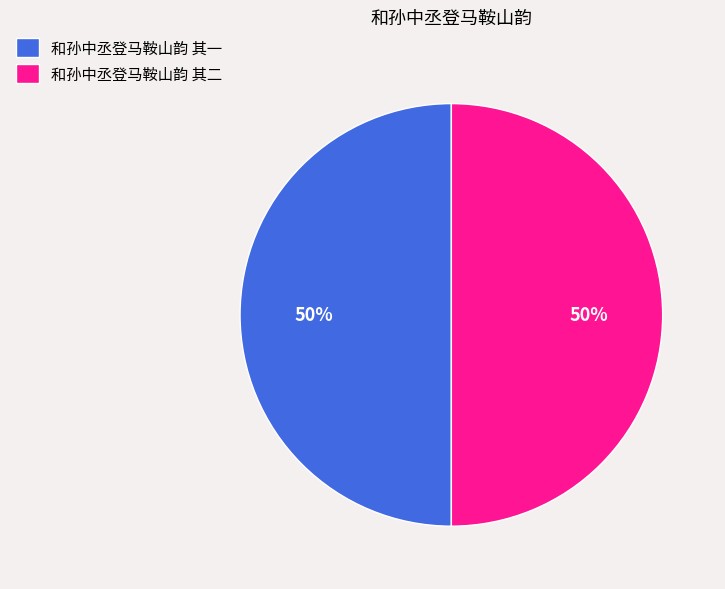

True or false: 和孙中丞登马鞍山韵 其一 accounts for 40% of the total.

False